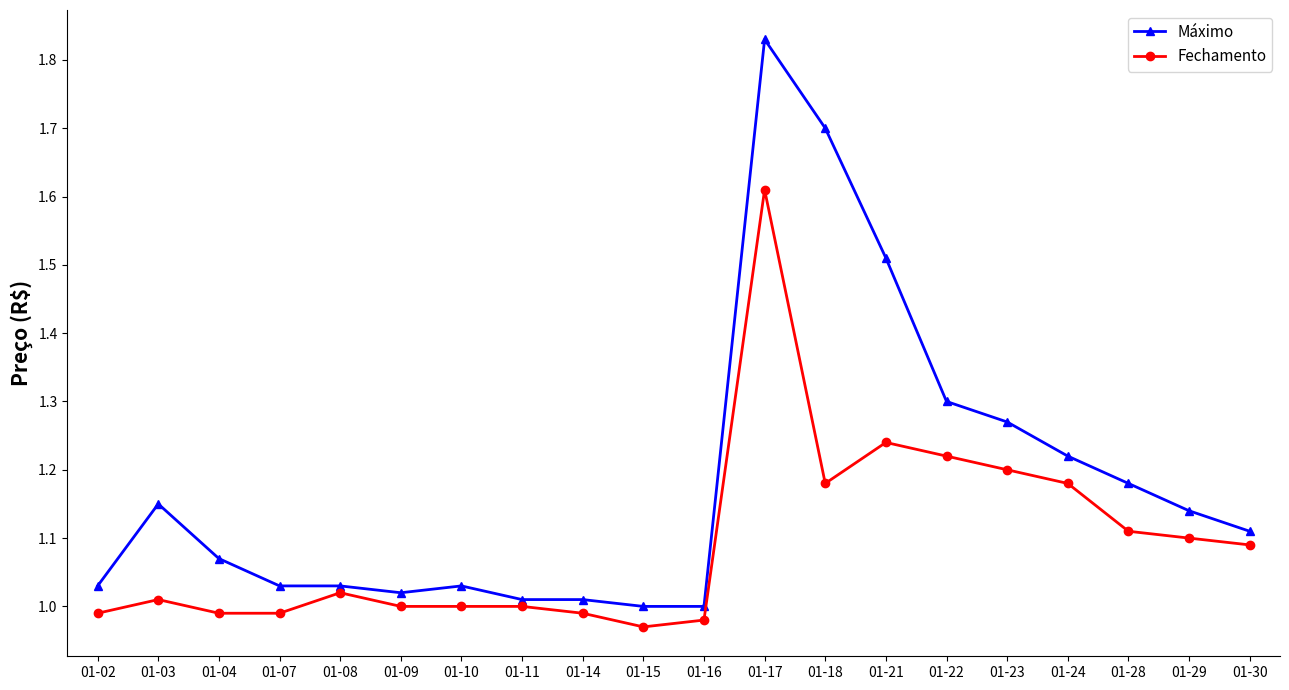

List the series in order of their overall mean, lowest first.

Fechamento, Máximo